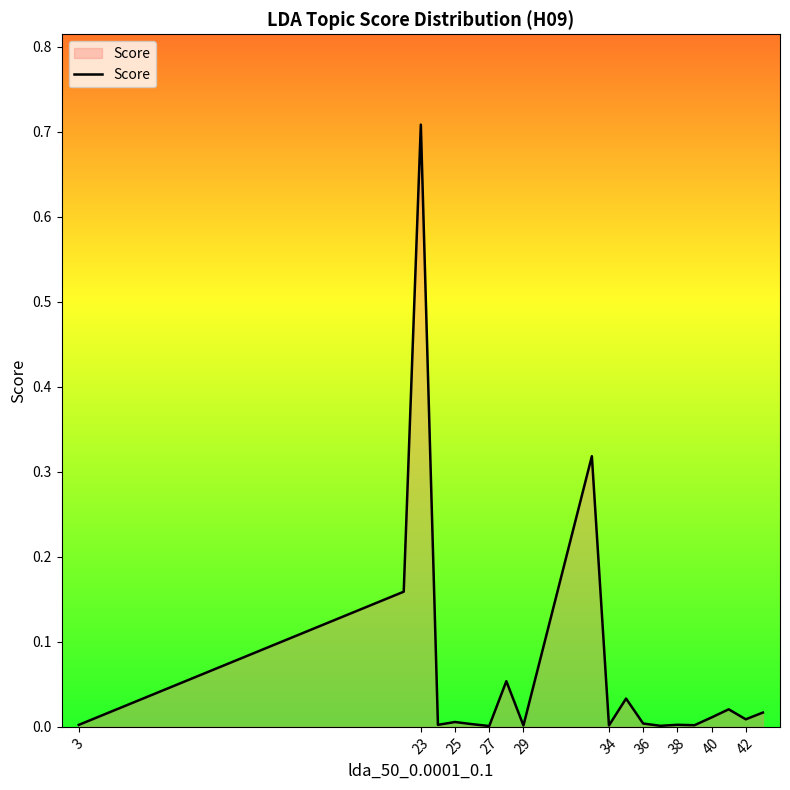

Which label corresponds to the largest value in the chart?

23